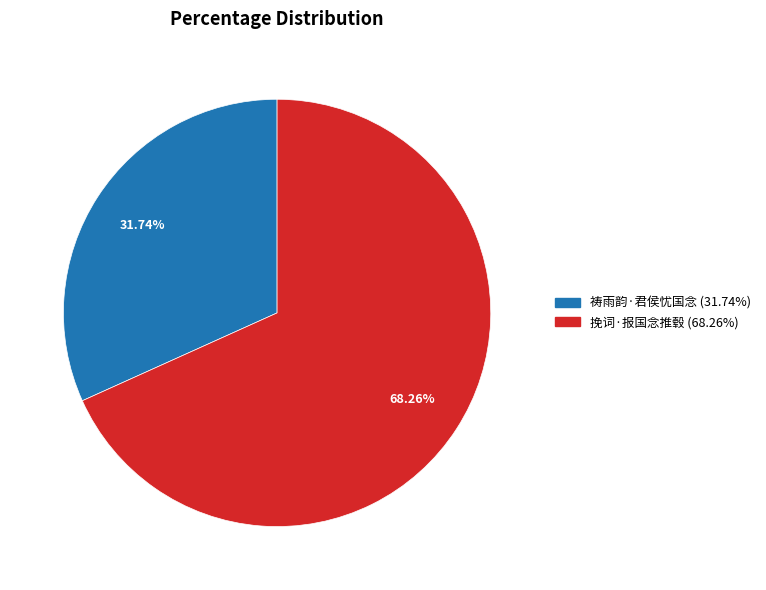

Is there a majority slice in this chart?

Yes